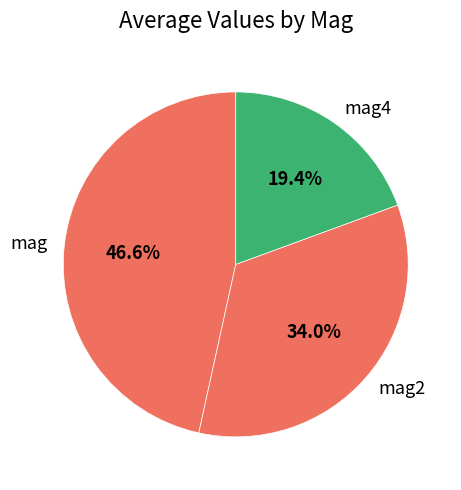

Count the number of slices in the pie.

3